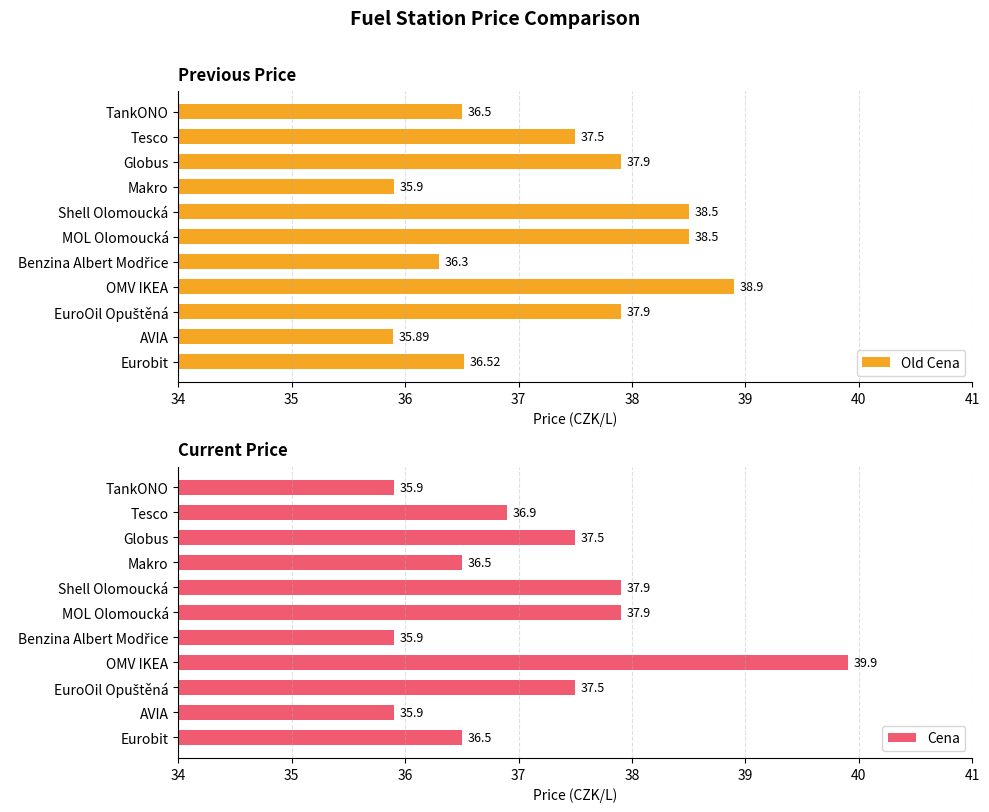

At which label does Old Cena reach its minimum?

AVIA